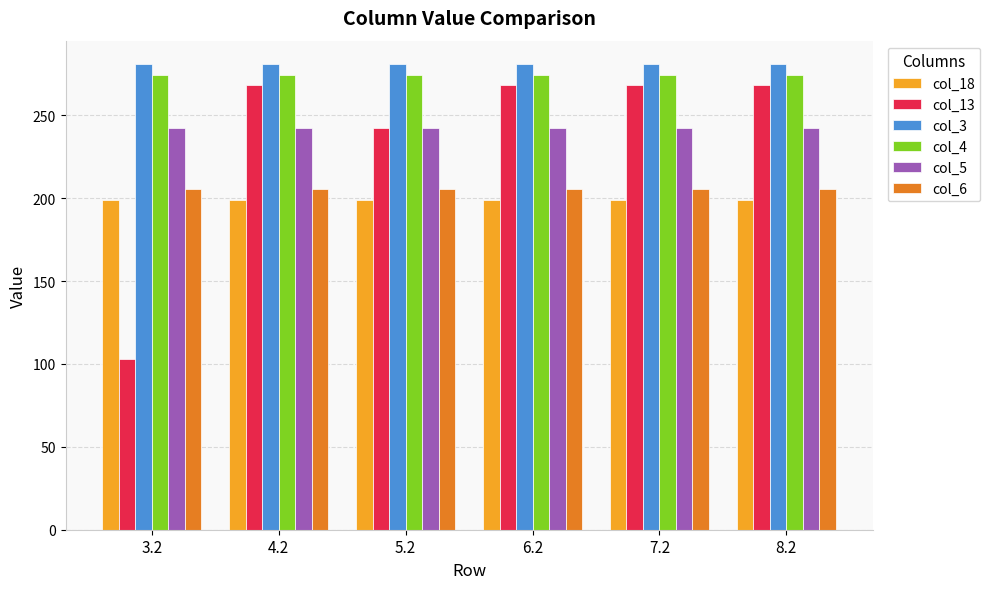

Reading left to right, list all the values displayed in this chart.

col_18: 198.8	198.8	198.8	198.8	198.8	198.8
col_13: 102.8	268.1	242.3	268.1	268.1	268.1
col_3: 281.0	281.0	281.0	281.0	281.0	281.0
col_4: 274.4	274.4	274.4	274.4	274.4	274.4
col_5: 242.4	242.4	242.4	242.4	242.4	242.4
col_6: 205.3	205.3	205.3	205.3	205.3	205.3